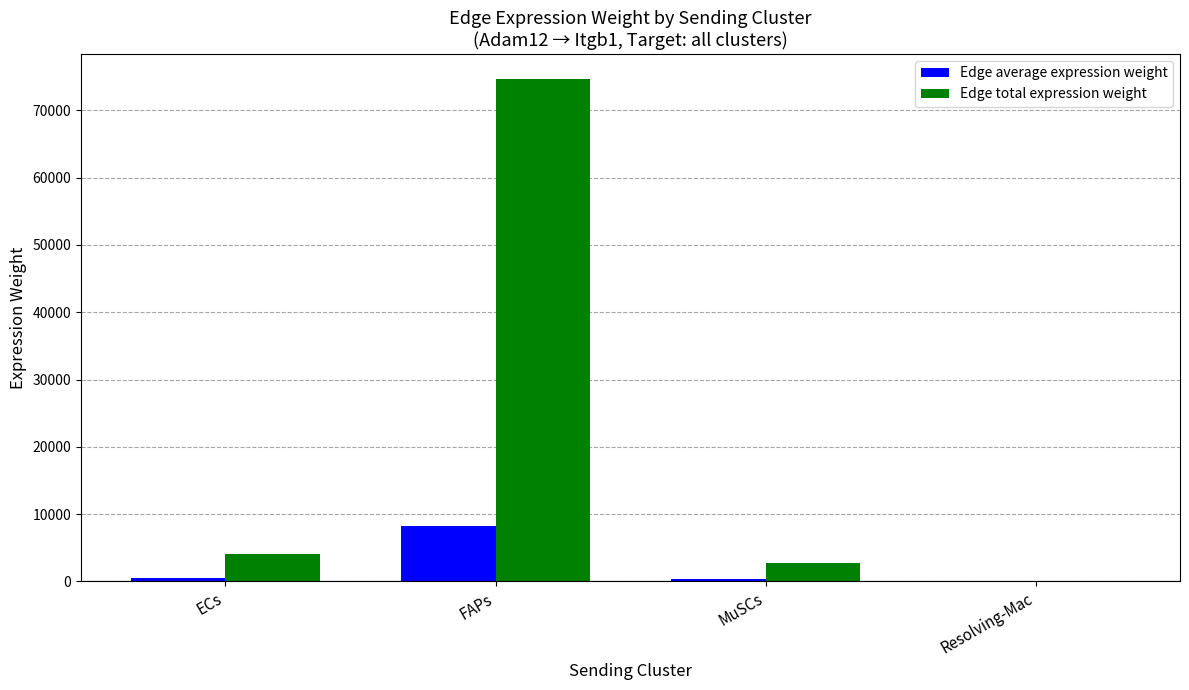

The Edge total expression weight series shows 74647.2 at FAPs. True or false?

True